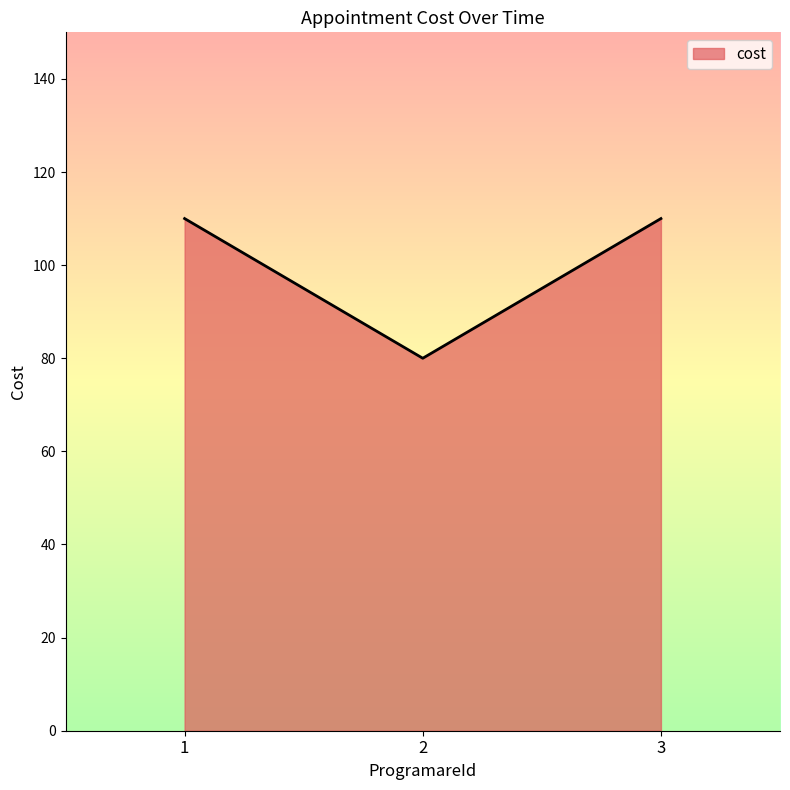

What value does the data have at 3?

110